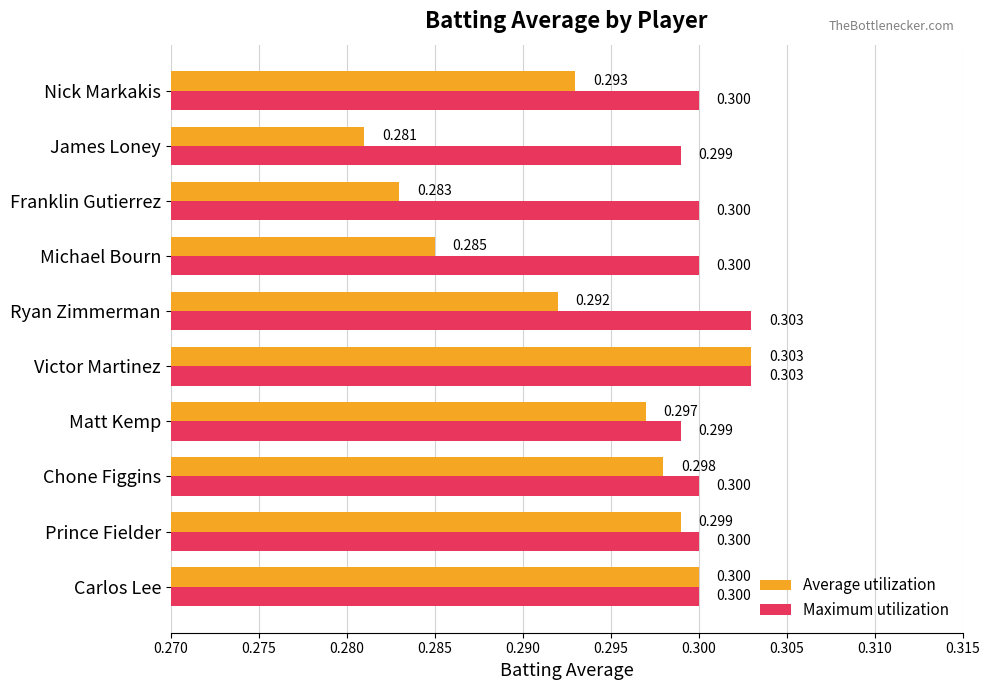

At which label is Average utilization closest to 0?

James Loney